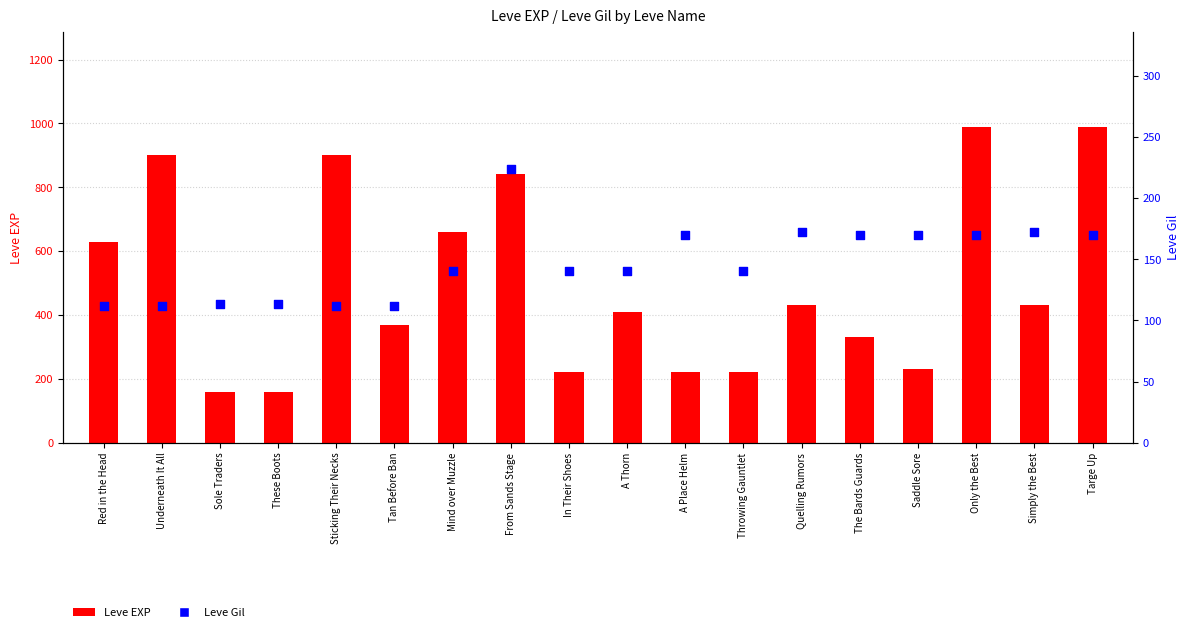

Which series reaches the maximum Y coordinate?

Leve EXP